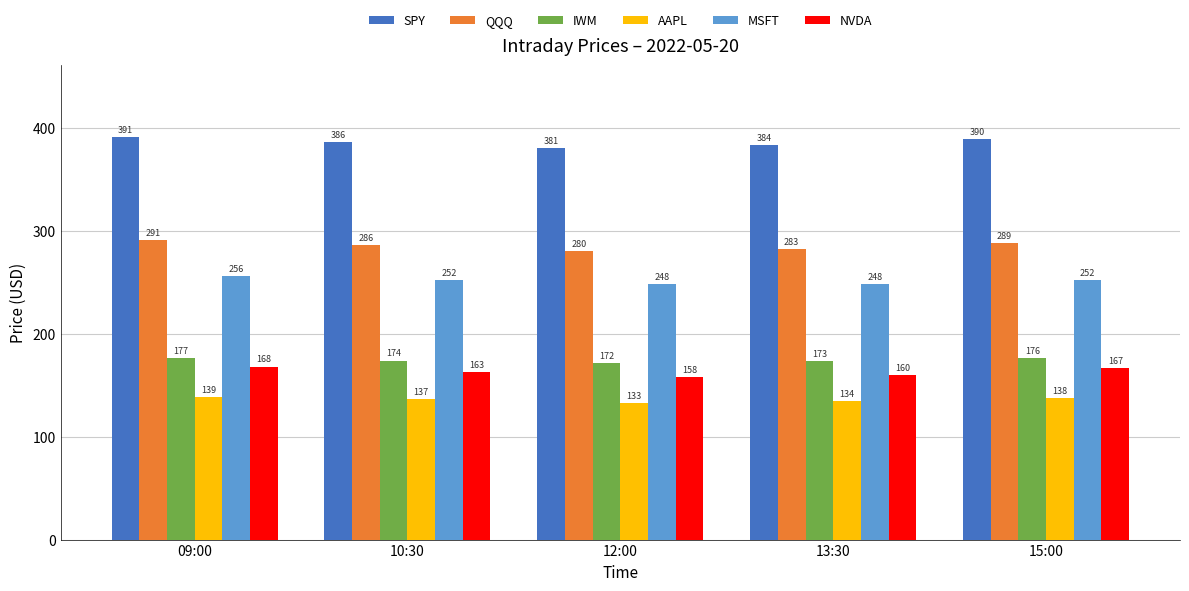

How many bars are there in each group?

6